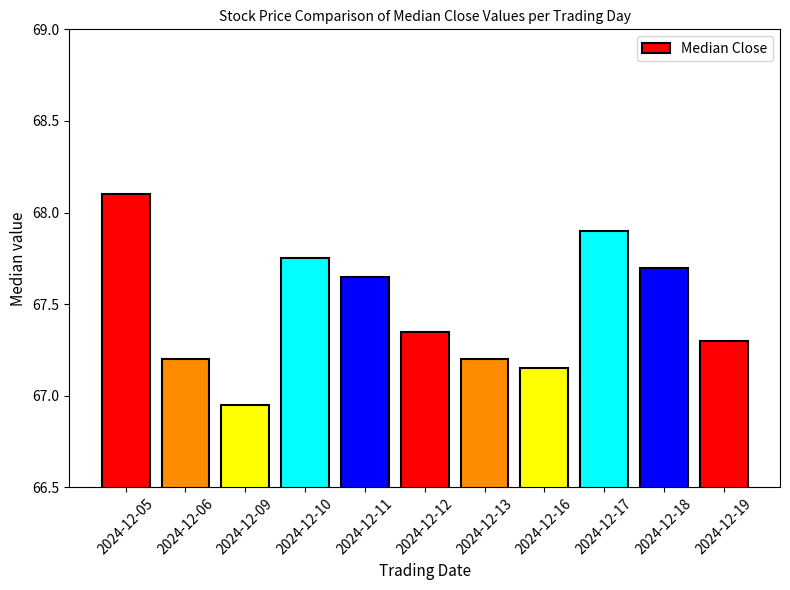

What is the change in value from 2024-12-05 to 2024-12-13?

-0.9